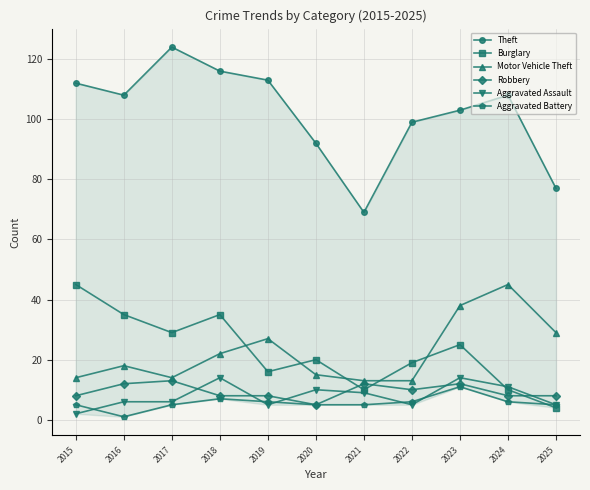

How many Burglary values are between 10 and 35?

9